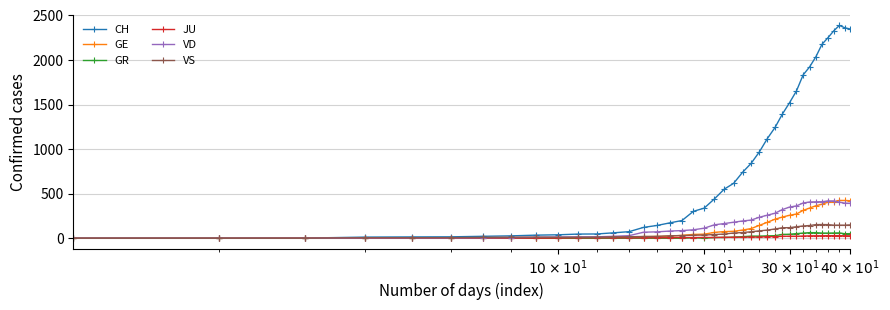

Does the chart display data point markers on the line(s)?

Yes